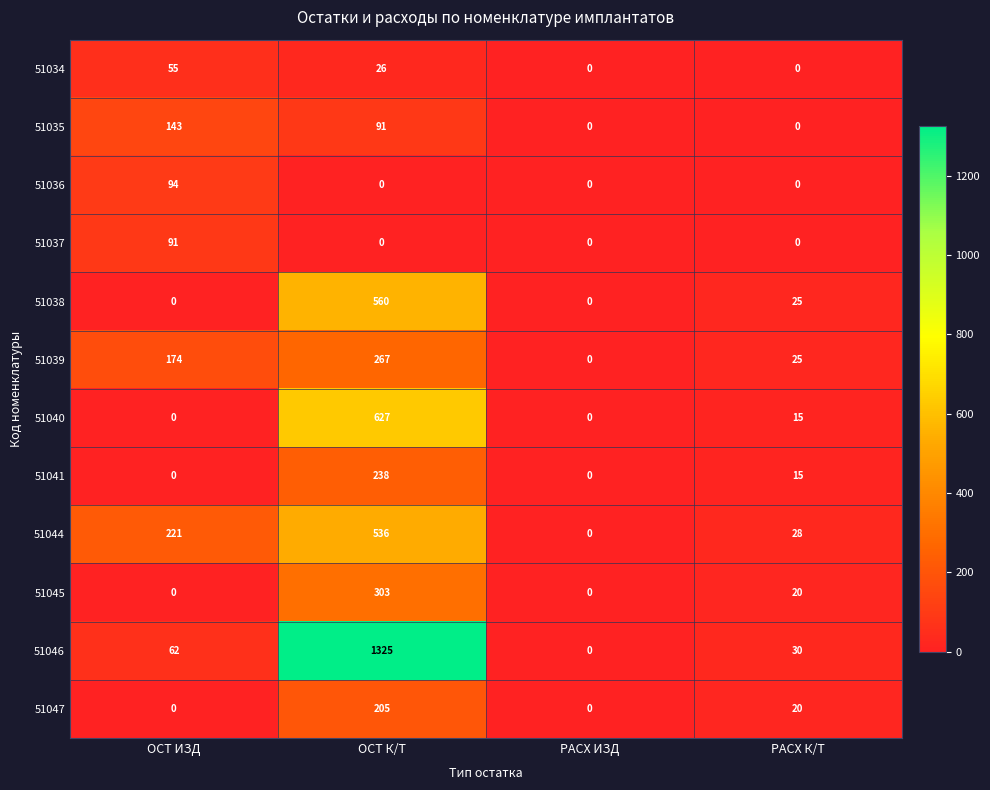

What is the total value across all series at ОСТ К/Т?

4178